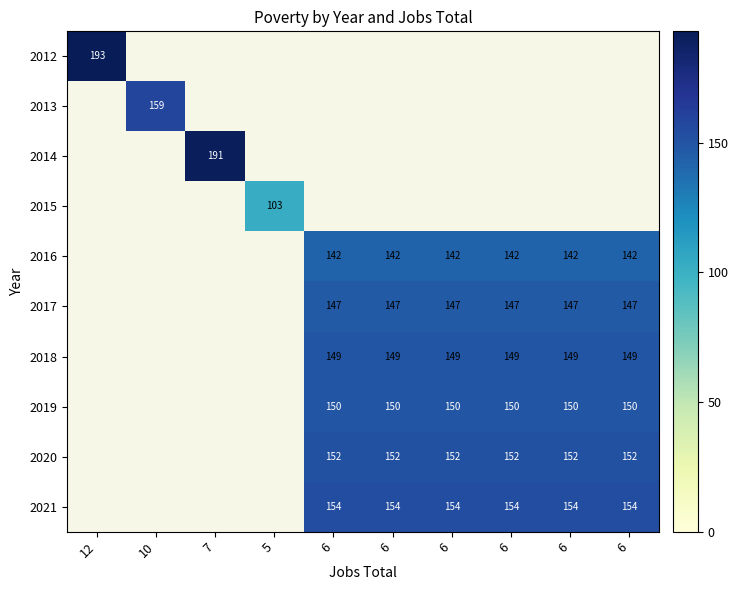

What is the sum of all 2019 values?

900